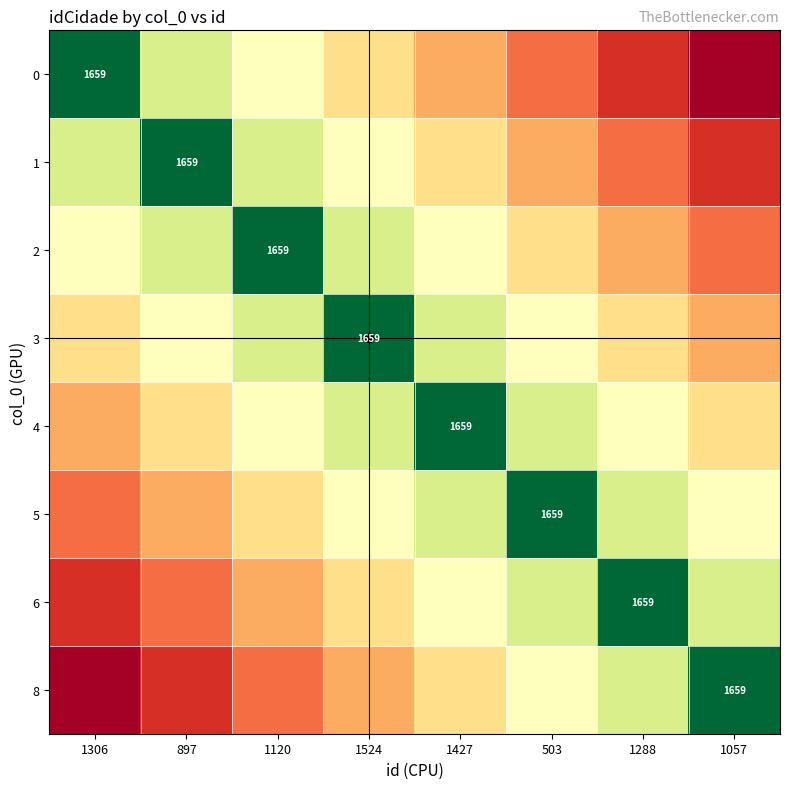

What is the total value across all series at 1057?

3.1